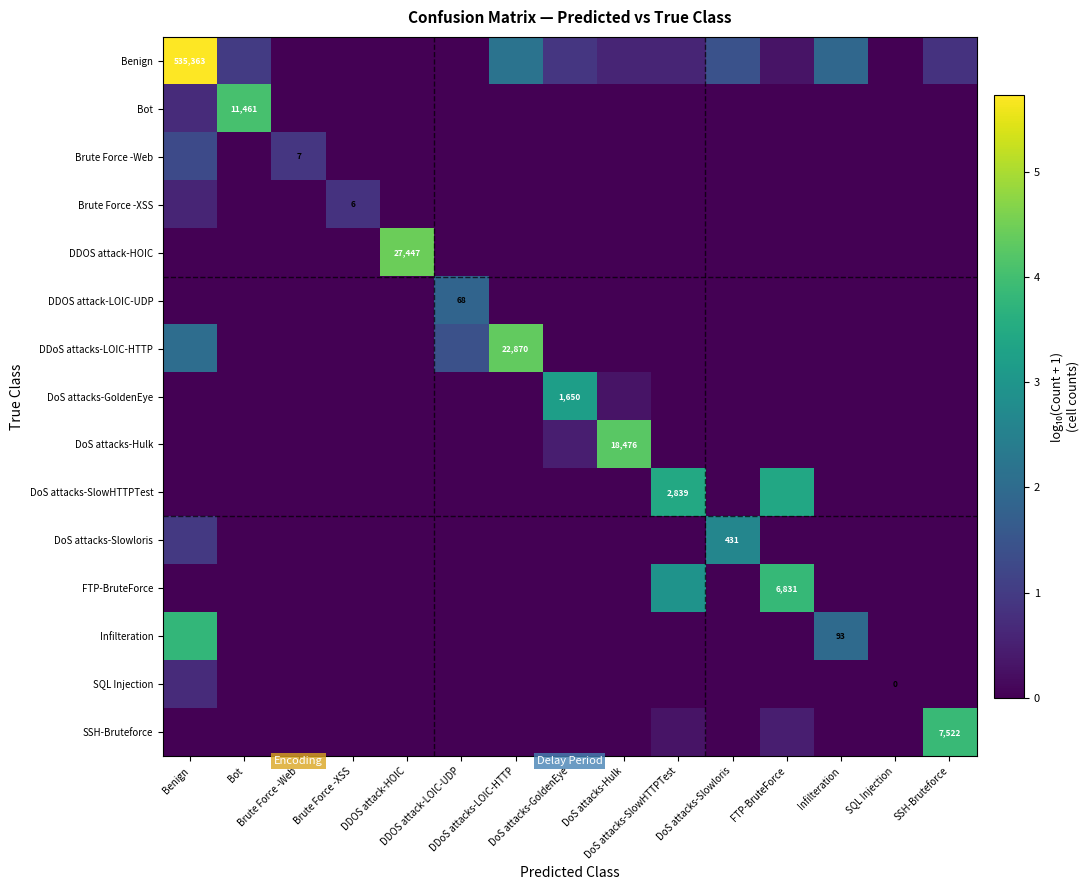

Count the number of data series in this chart.

15